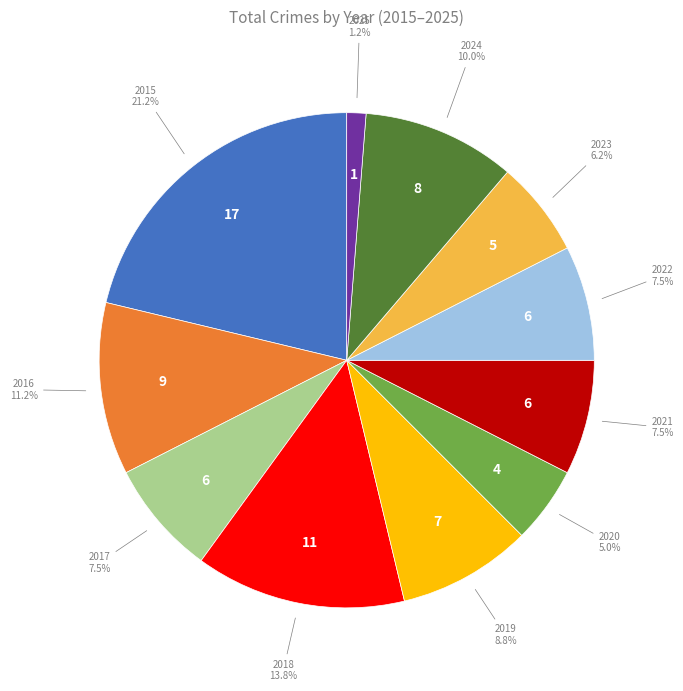

Does any single category account for the majority?

No